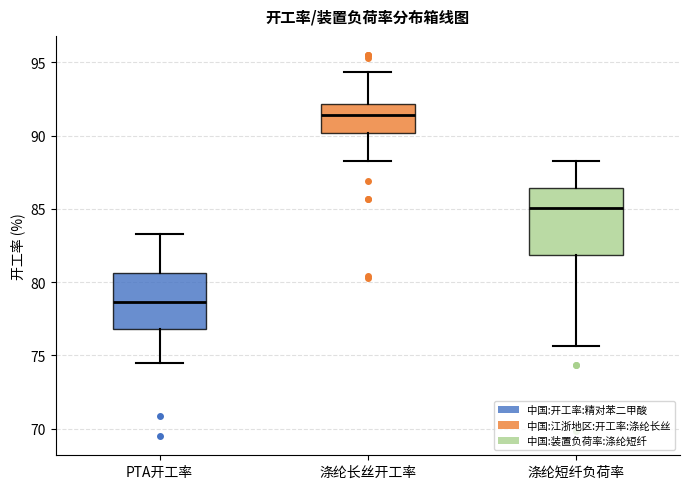

Reading left to right, read every box against the y-axis: the position of its median line, the range the box covers, and the ends of its whiskers. The values are not printed on the chart, so give them approximately, as read against the axis.

PTA开工率: median 78.5, box 77.0 to 80.5, whiskers 74.5 to 83.5
涤纶长丝开工率: median 91.5, box 90.0 to 92.0, whiskers 88.0 to 94.5
涤纶短纤负荷率: median 85.0, box 82.0 to 86.5, whiskers 75.5 to 88.0